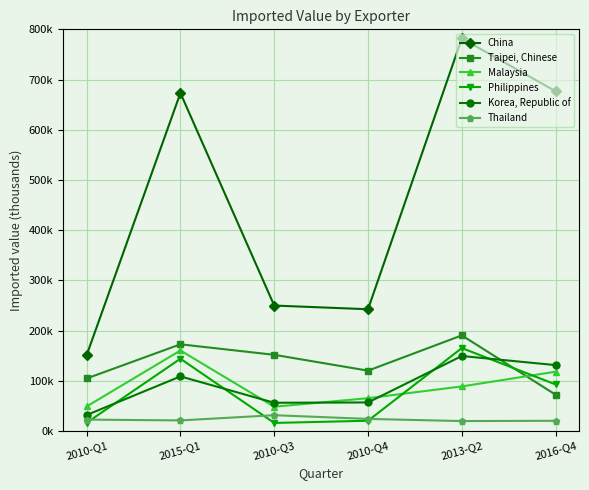

What is the minimum value for Korea, Republic of?

31653